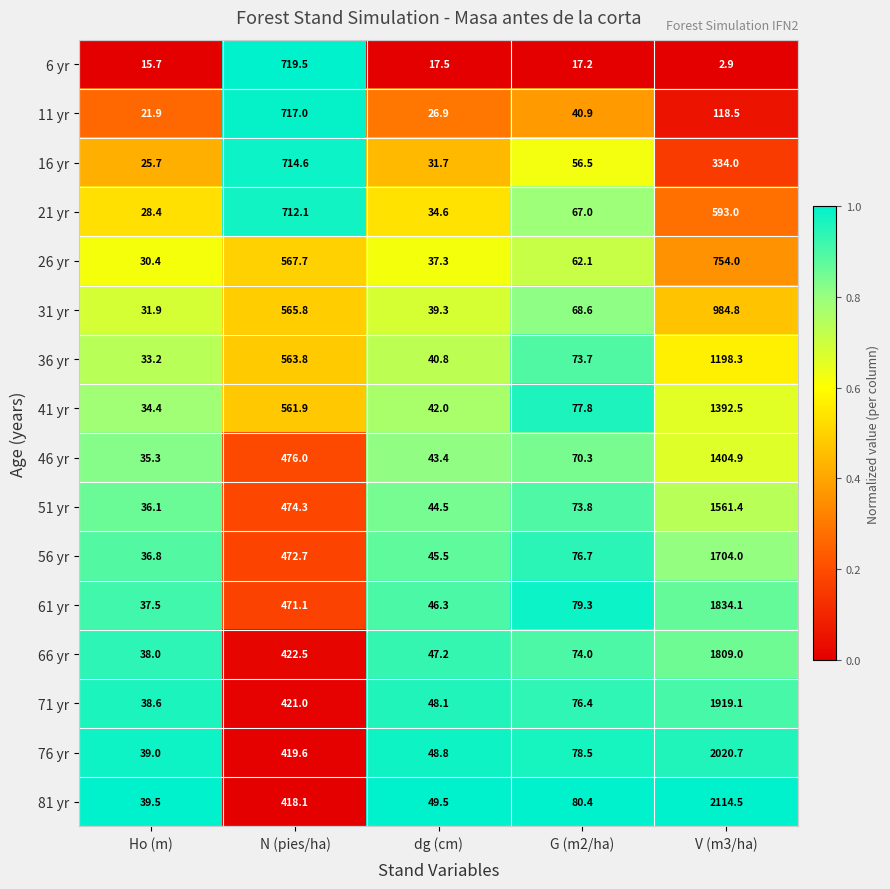

Which series has the largest range (max minus min)?

81 yr